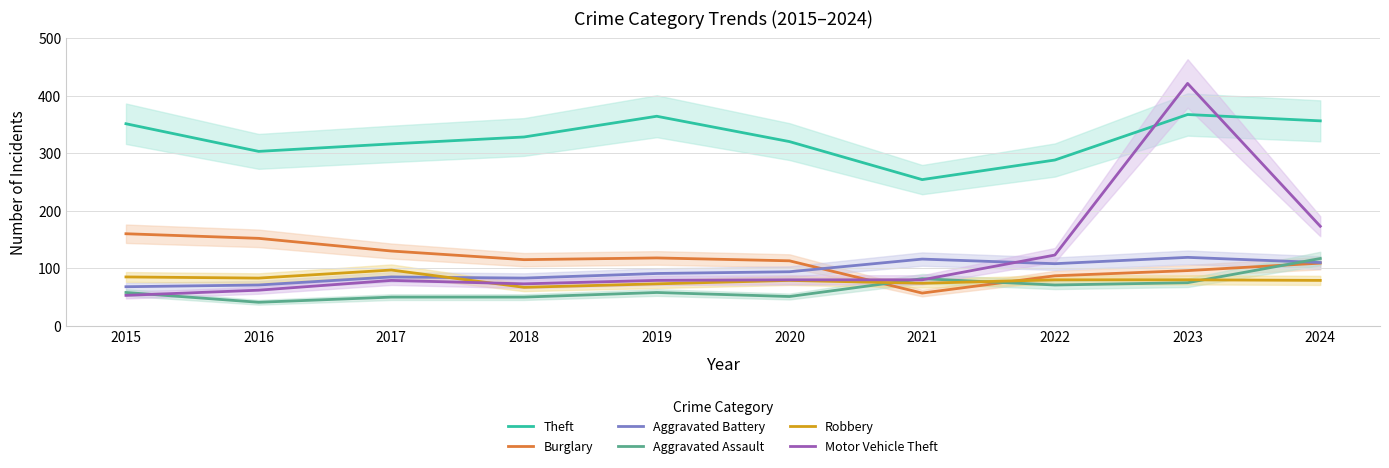

True or false: Aggravated Battery has more than 2 points higher than both neighbors.

True